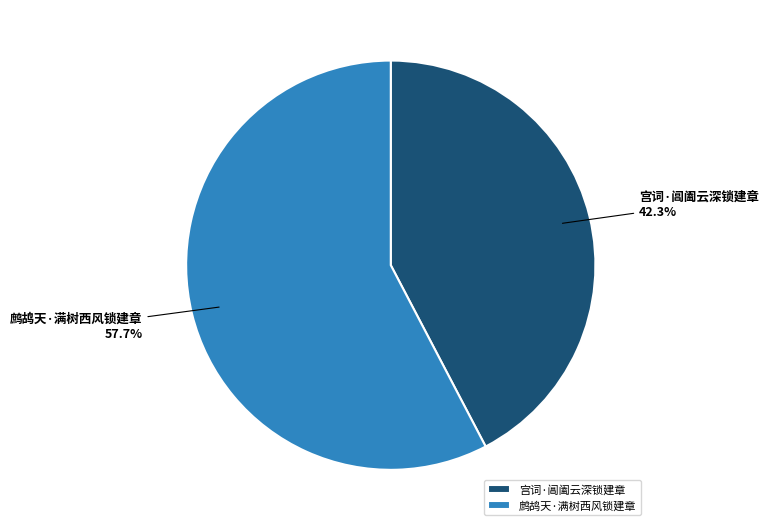

Rank the categories by value from lowest to highest.

宫词·阊阖云深锁建章, 鹧鸪天·满树西风锁建章